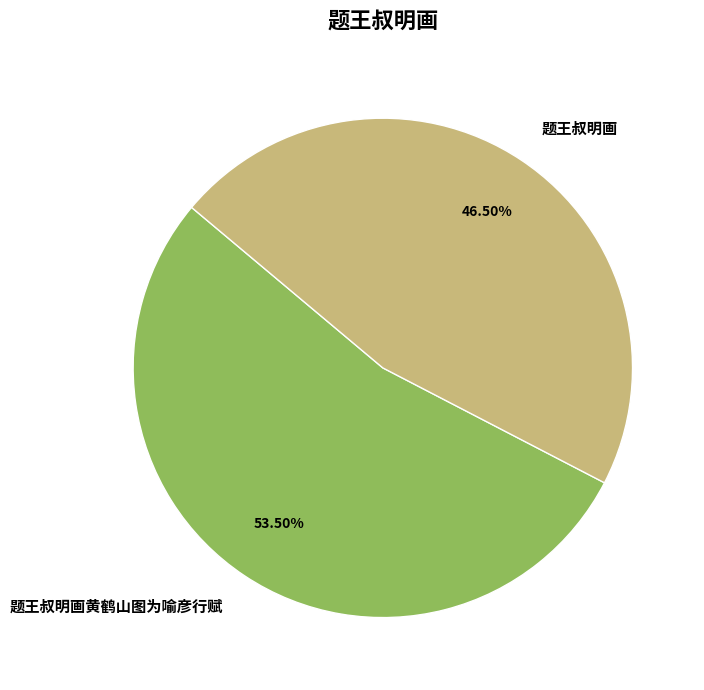

Does any single category account for the majority?

Yes